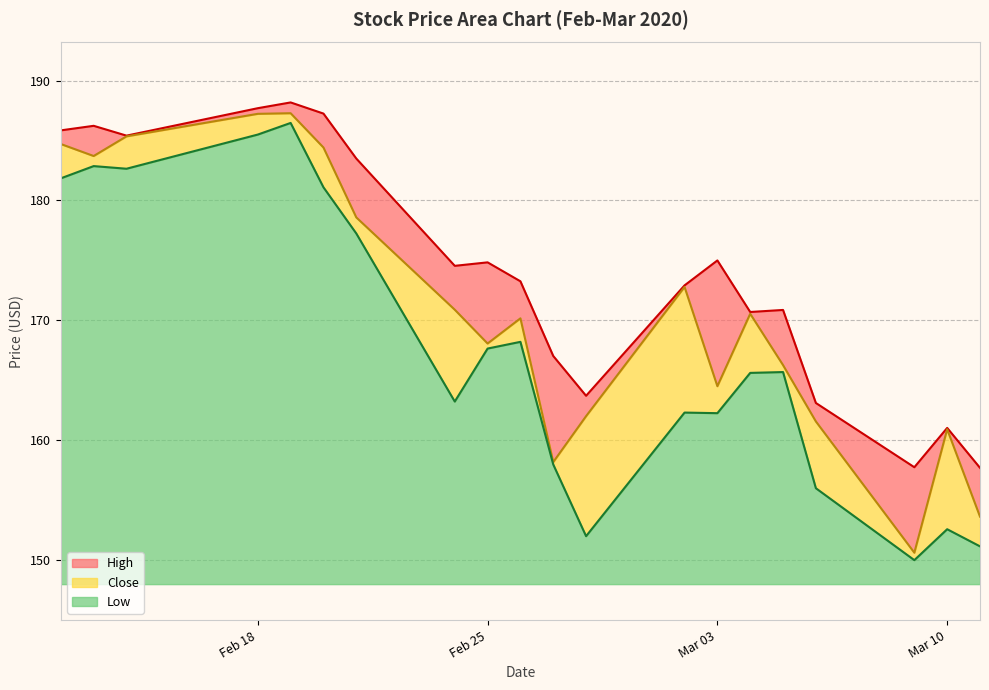

What are all the series names shown in the legend?

High, Close, Low